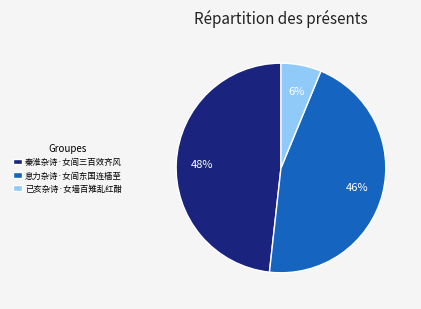

The 已亥杂诗·女墙百雉乱红酣 slice represents 6% of the pie. True or false?

True